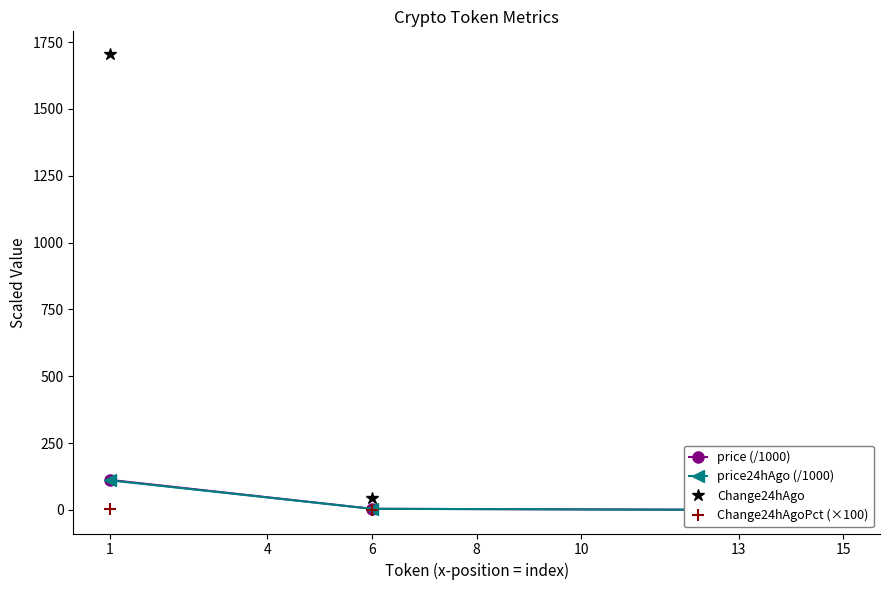

At 1, list the series in order from smallest to largest.

Change24hAgoPct (×100), price24hAgo (/1000), price (/1000), Change24hAgo